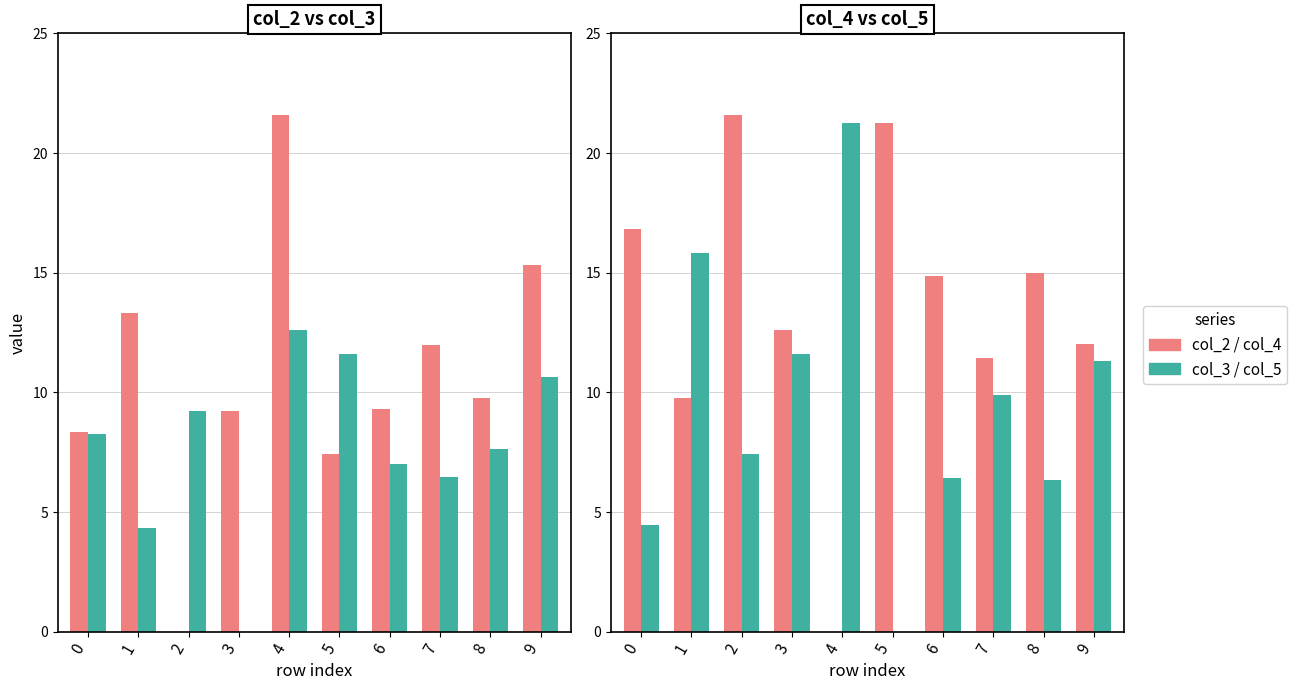

Rank the series by their average value, from highest to lowest.

col_4, col_2, col_5, col_3